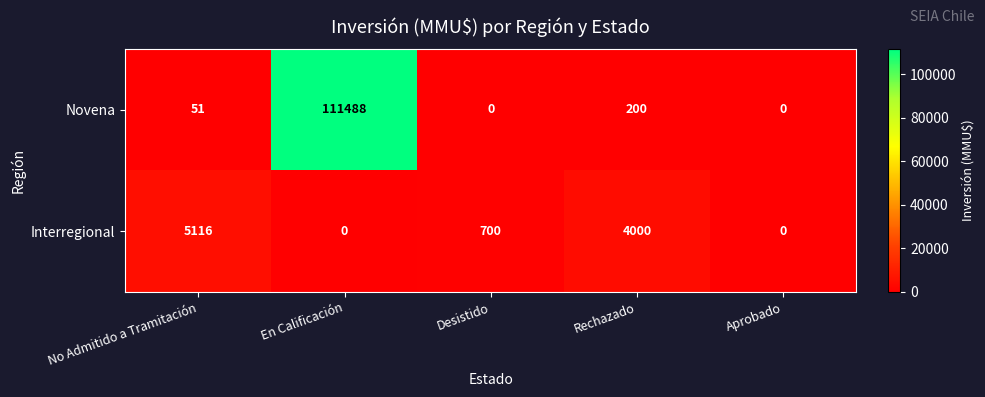

How many categories are shown in the chart?

5